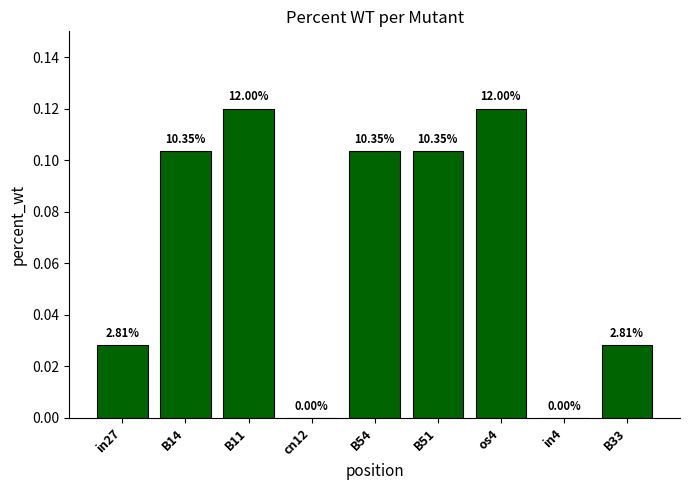

What is the label of the 3rd bar from the right?

os4